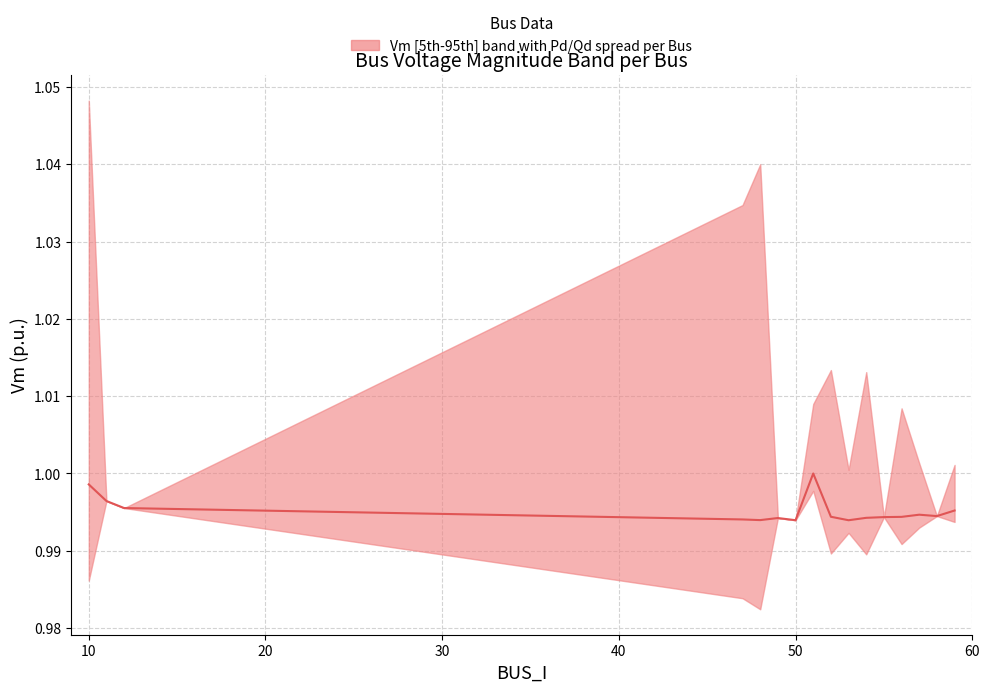

What is the minimum value shown in the chart?

1.0